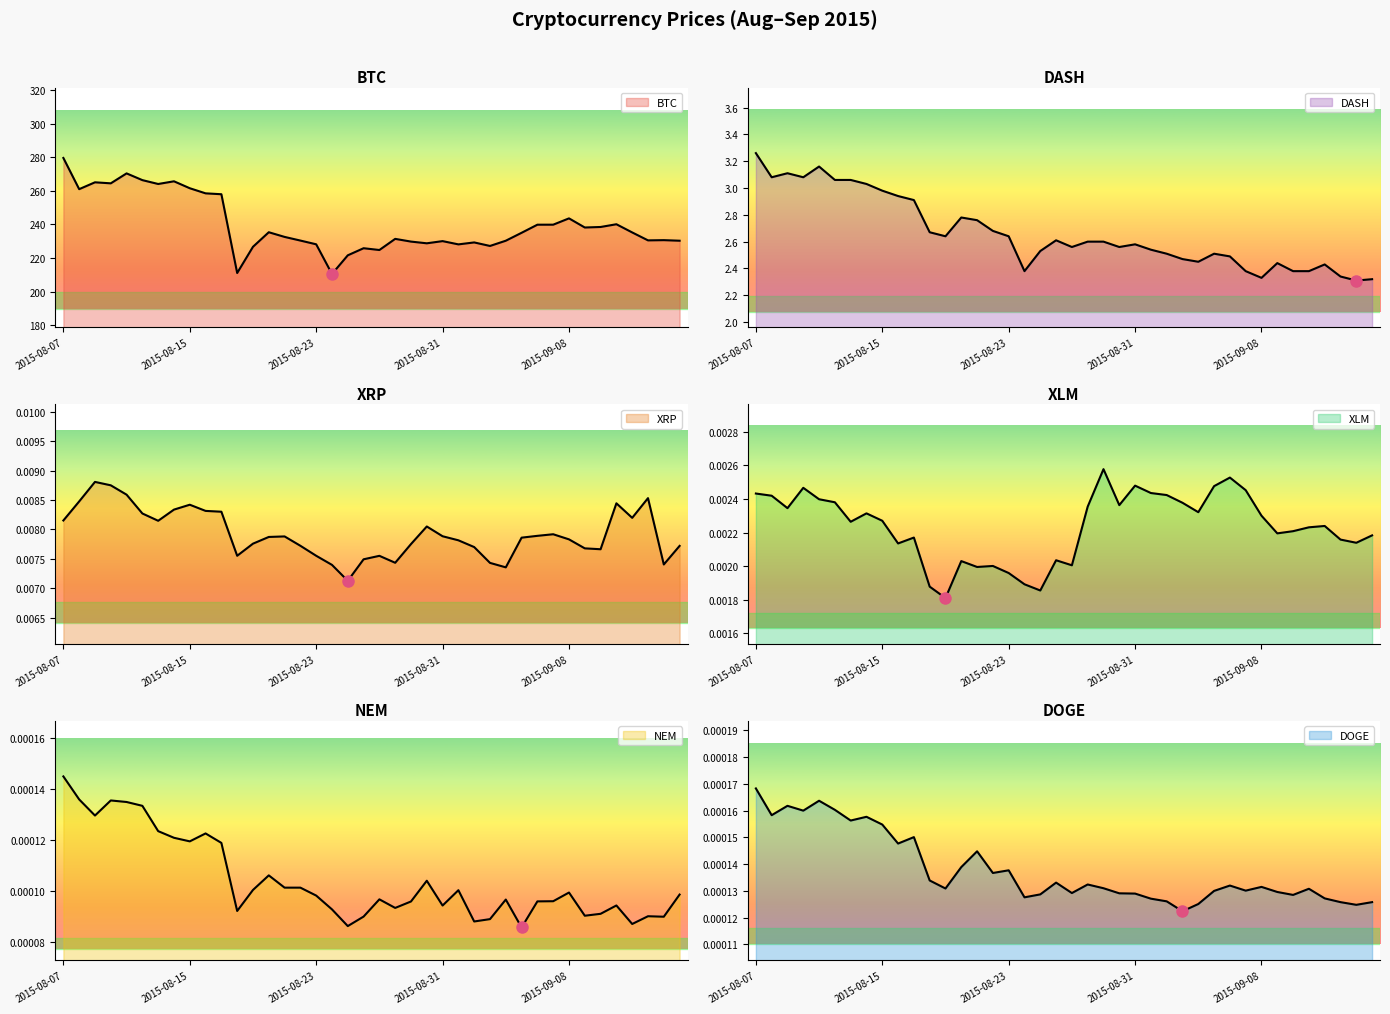

The DASH series shows 1.1 at 2015-08-08. True or false?

False